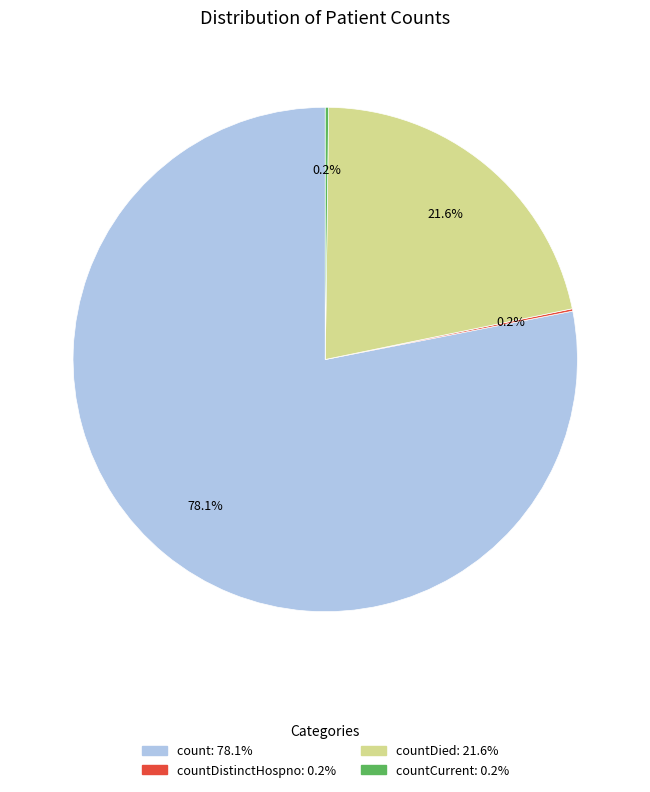

Is there any slice that represents more than half of the pie?

Yes